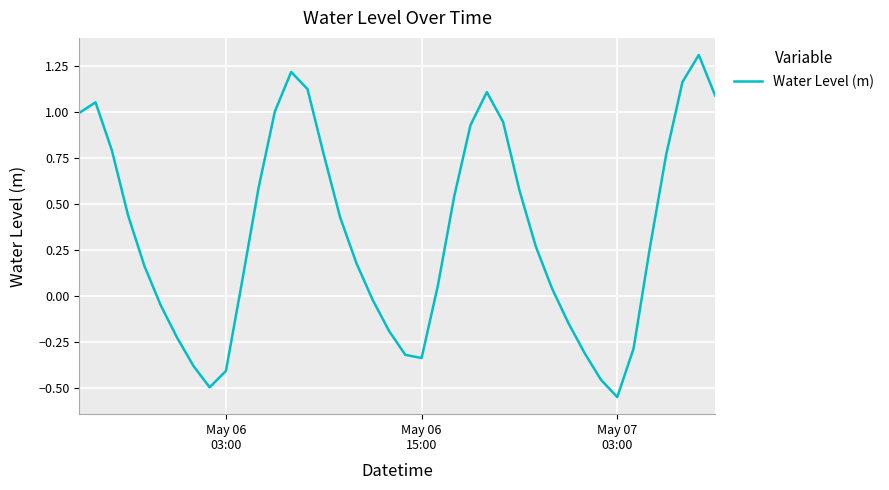

What is the maximum value shown in the chart?

1.3